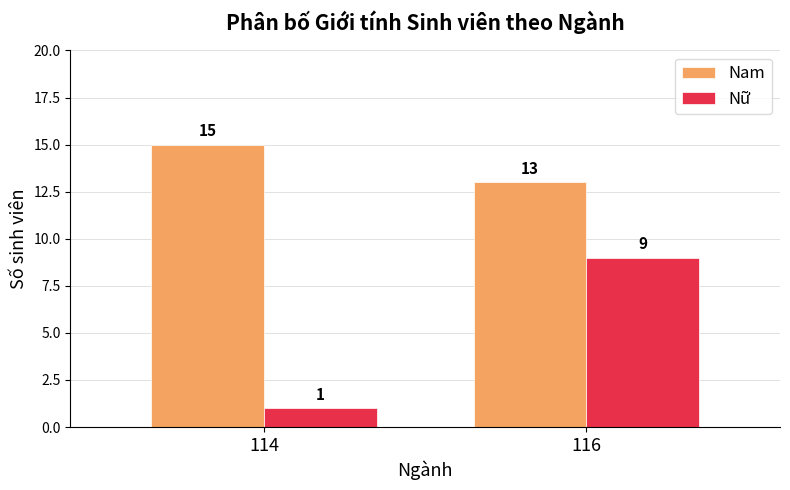

True or false: Nữ has a value of 9 at 116.

True